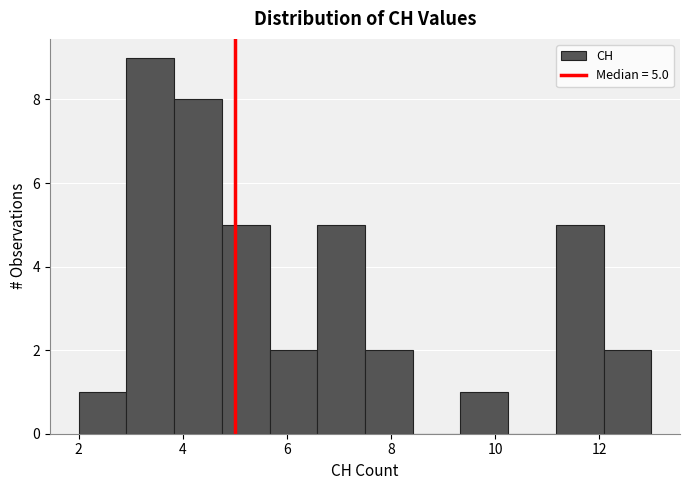

Which range on the x-axis has the tallest bar?

3.0 to 3.8